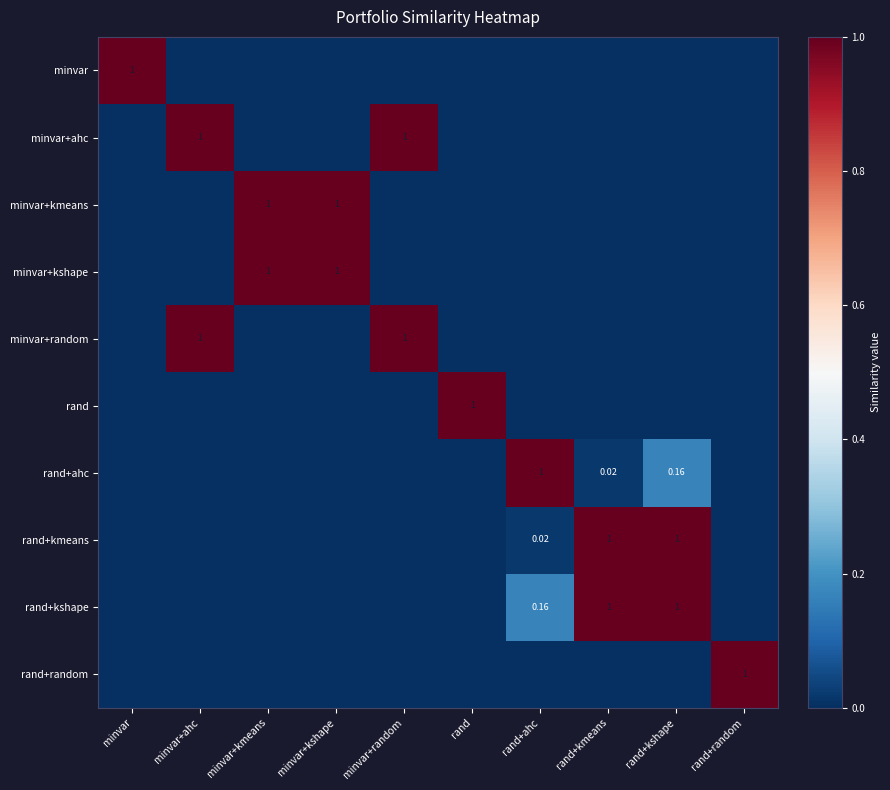

True or false: rand+kshape has a value of -0.4 at minvar.

False